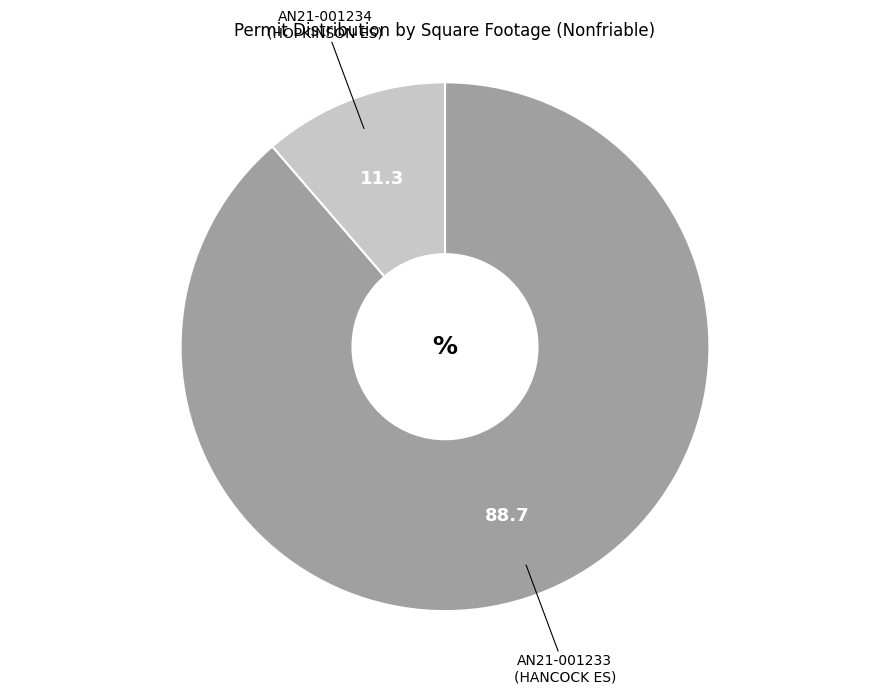

Is it true that AN21-001234 (HOPKINSON ES) is 17% of the pie?

False